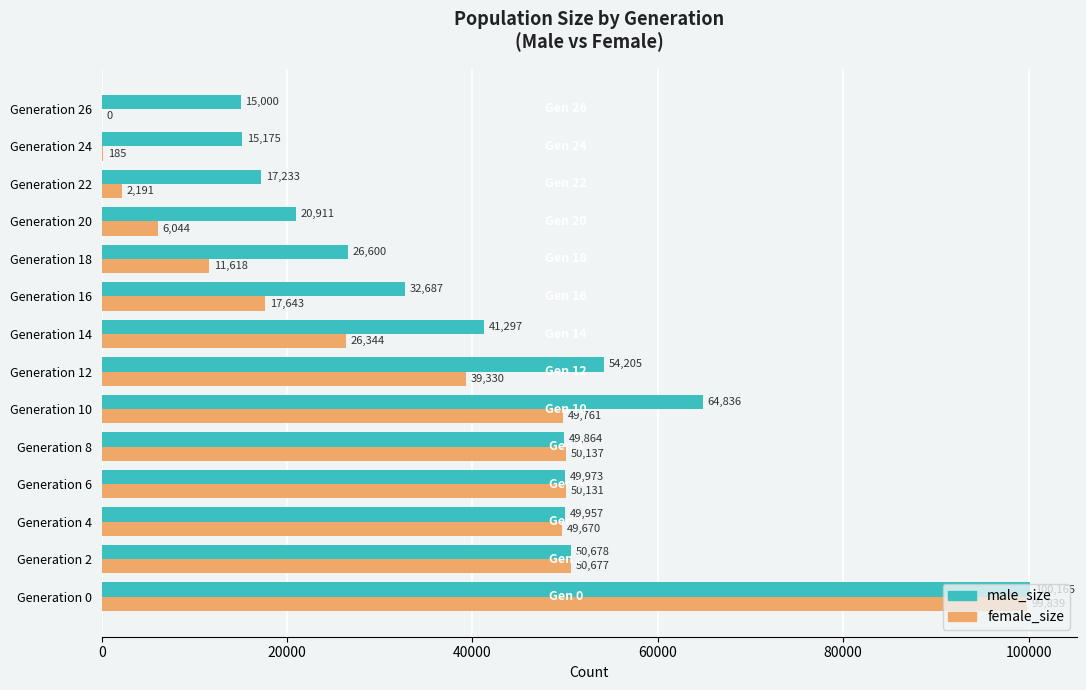

What is the highest value of the male_size series?

100165